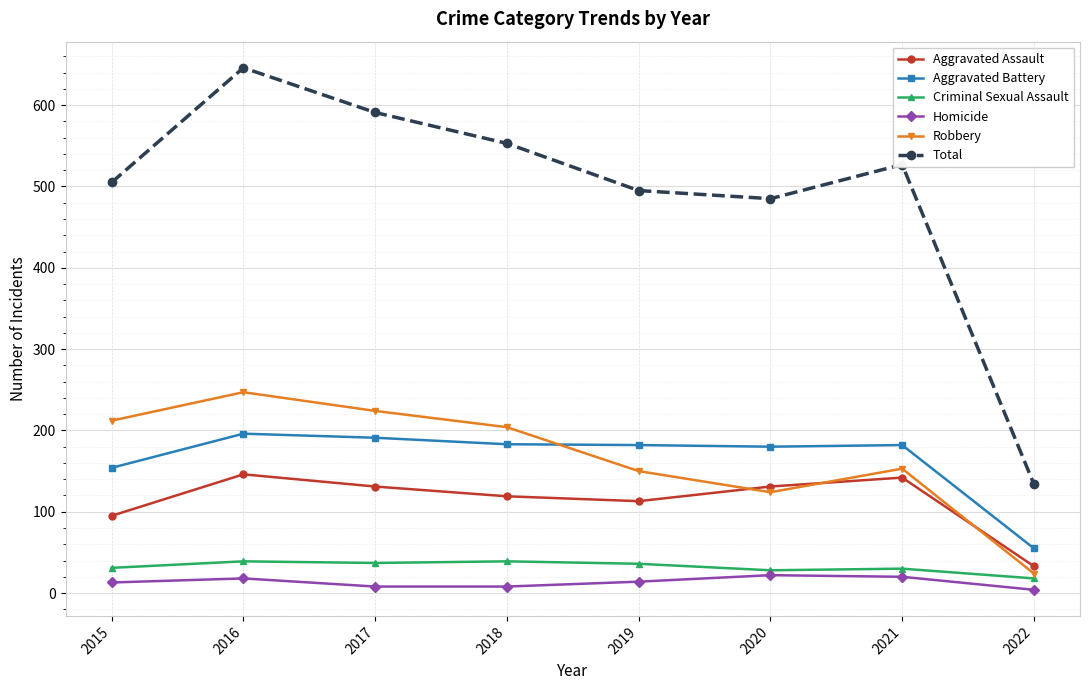

What is the difference between the highest and lowest values at 2020?

463